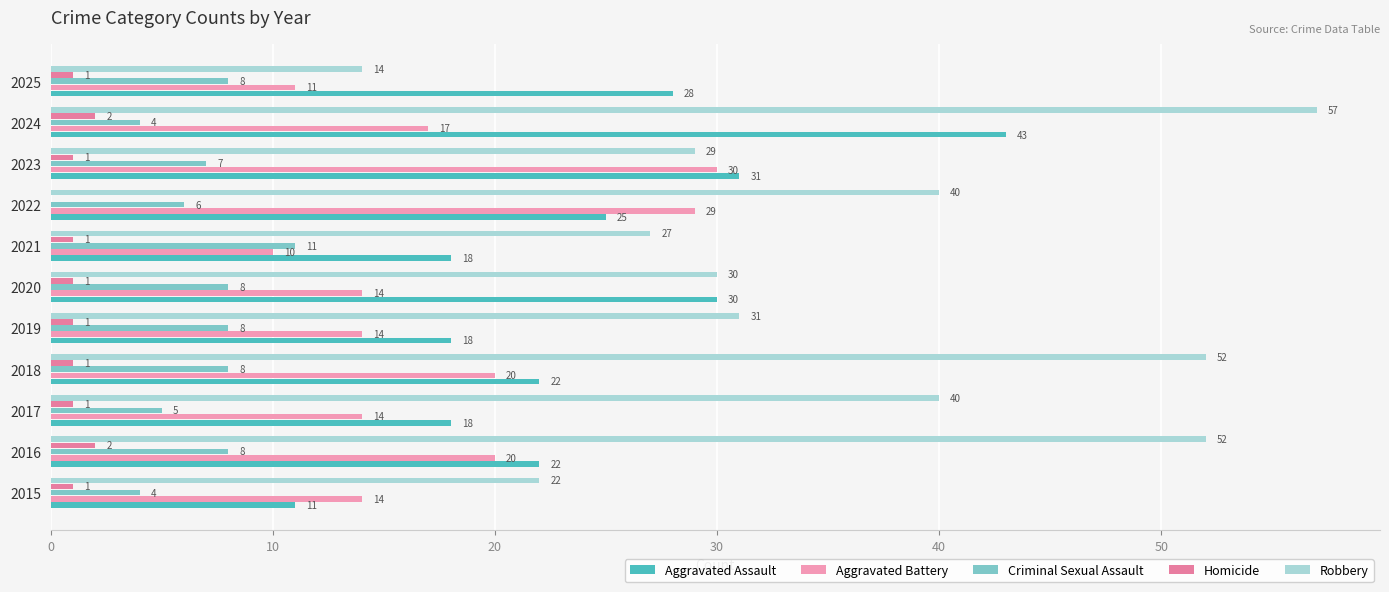

At how many categories does at least one series exceed 49?

3